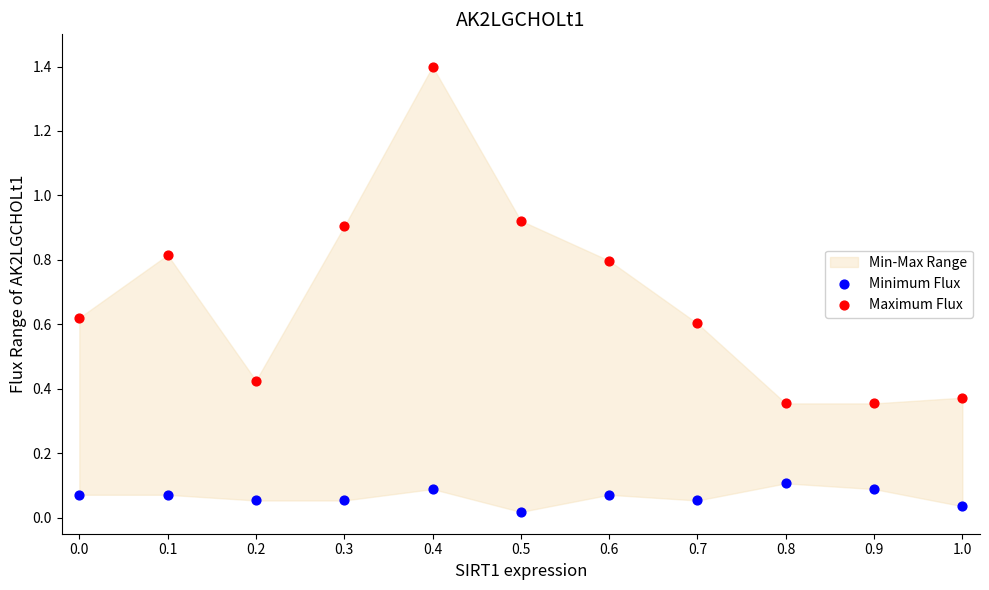

Which series reaches the maximum Y coordinate?

Maximum Flux